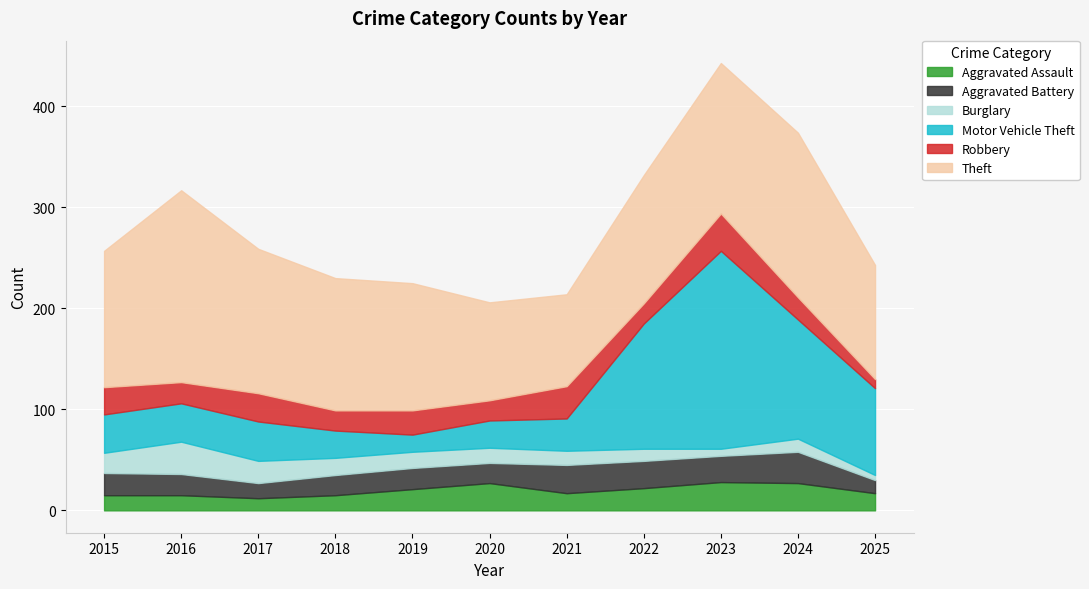

Which series has the widest spread of values?

Motor Vehicle Theft